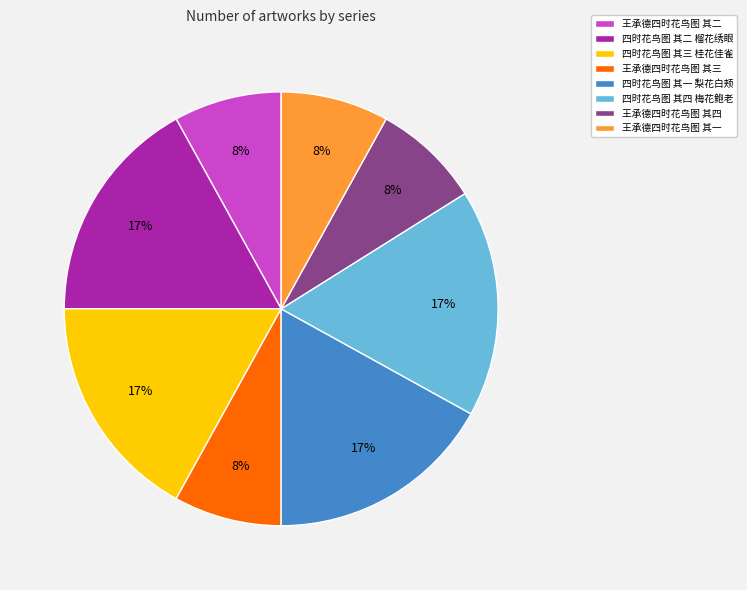

How many slices are in this pie chart?

8